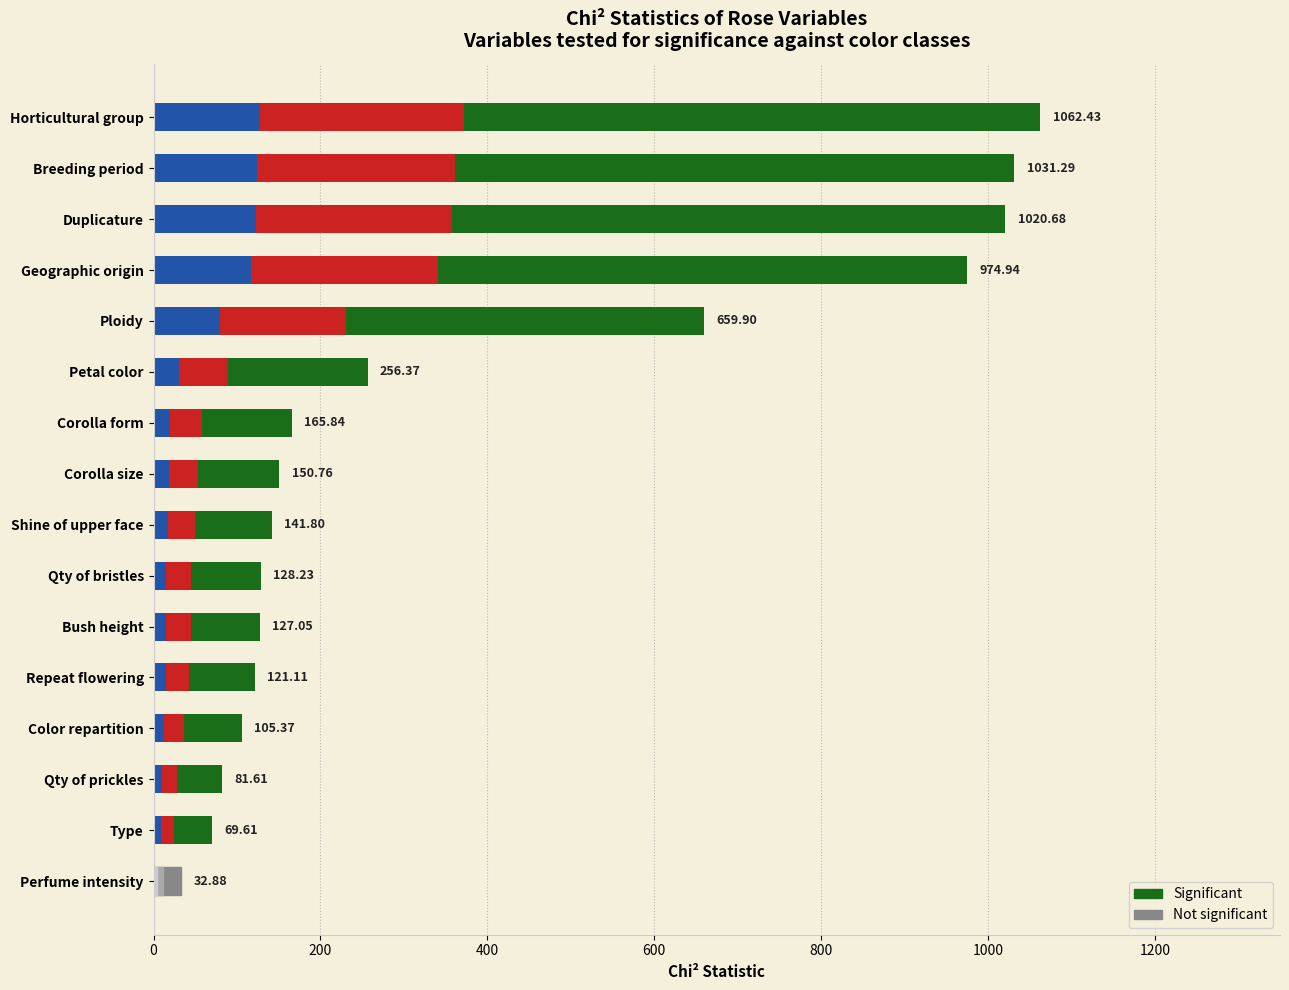

At how many categories does at least one series exceed 37?

15